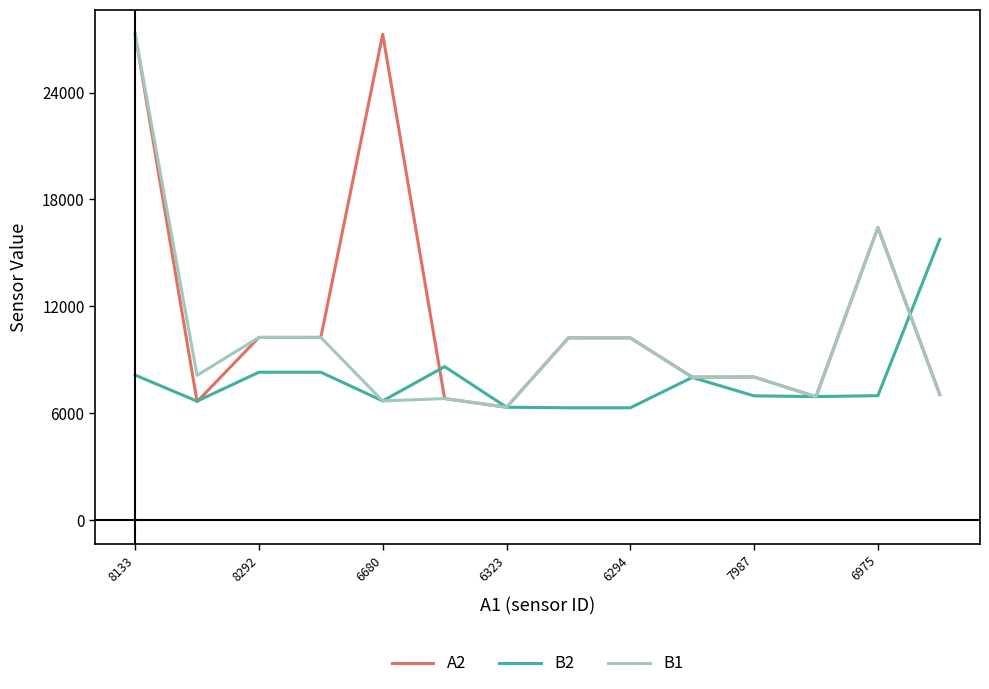

What is the minimum value shown in the chart?

6294